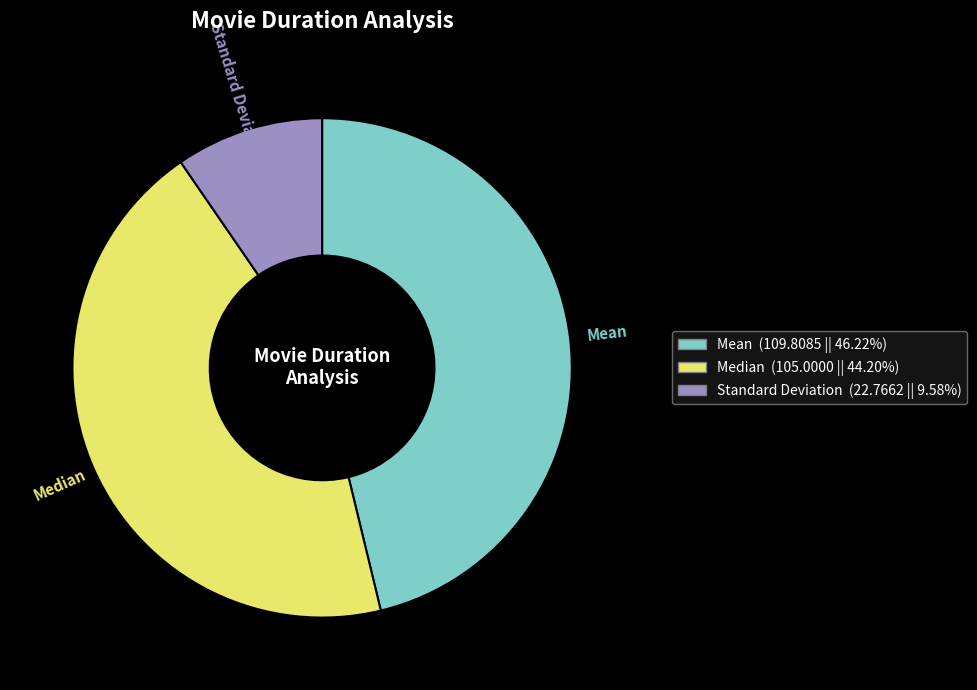

Do Mean and Median together represent more than half of the pie?

Yes